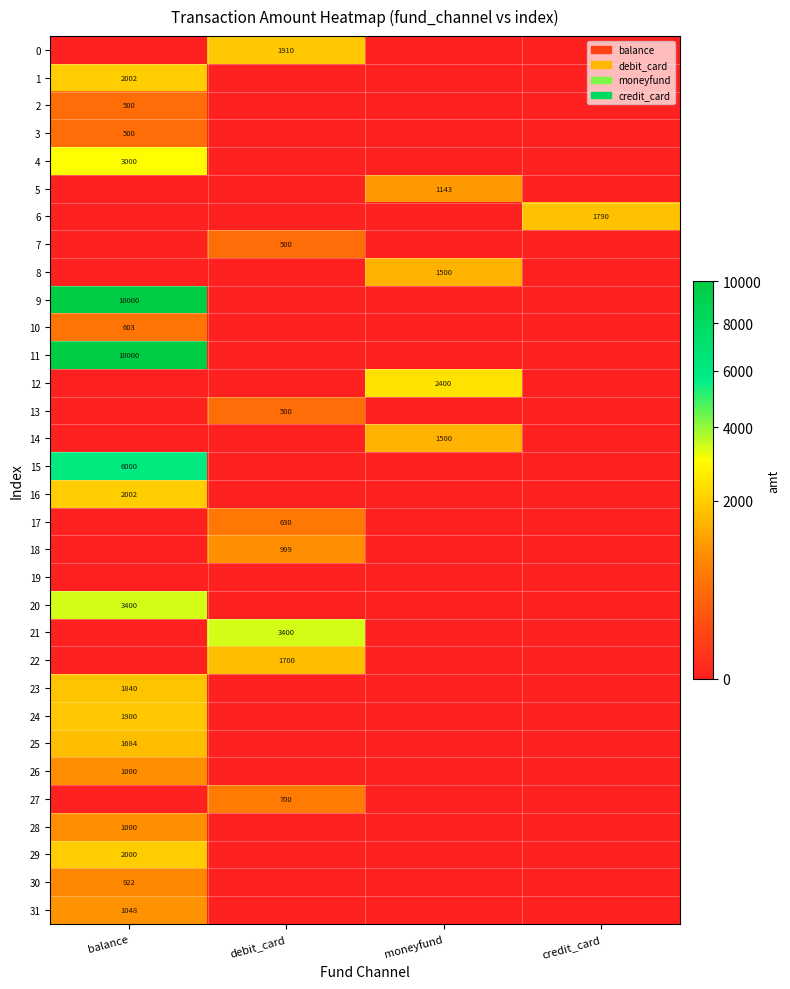

The 11 series shows 10000 at balance. True or false?

True